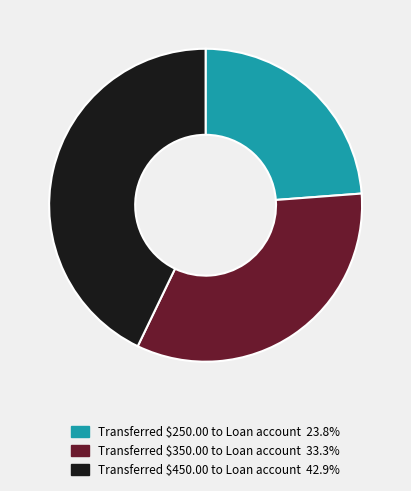

What is the largest slice in the pie chart?

Transferred $450.00 to Loan account